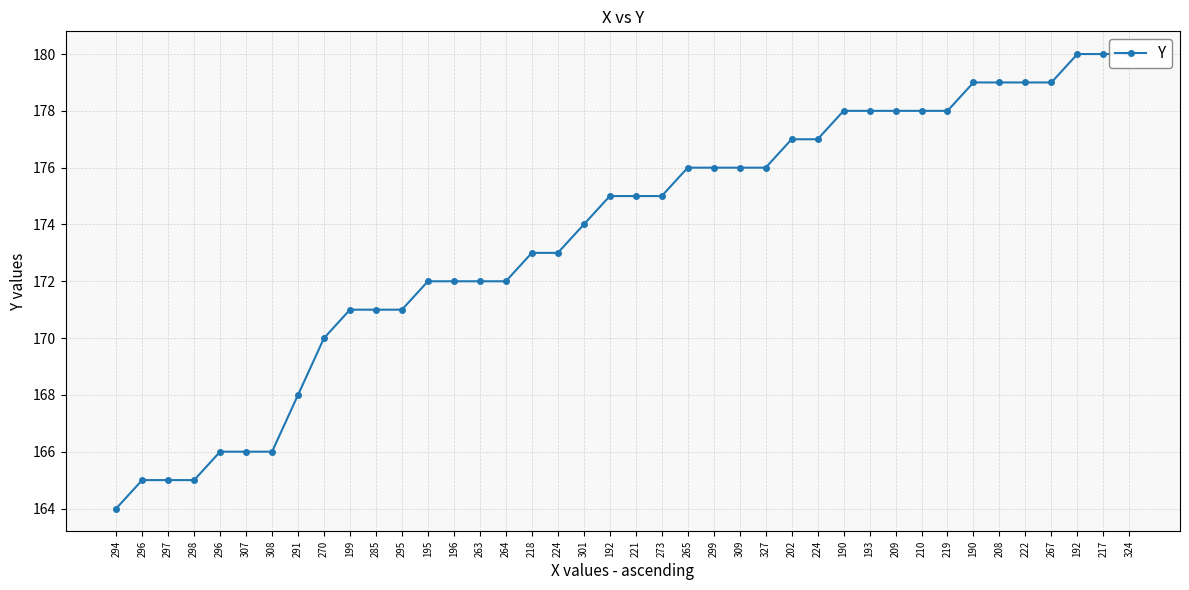

The chart shows a value of 243 at 307. True or false?

False